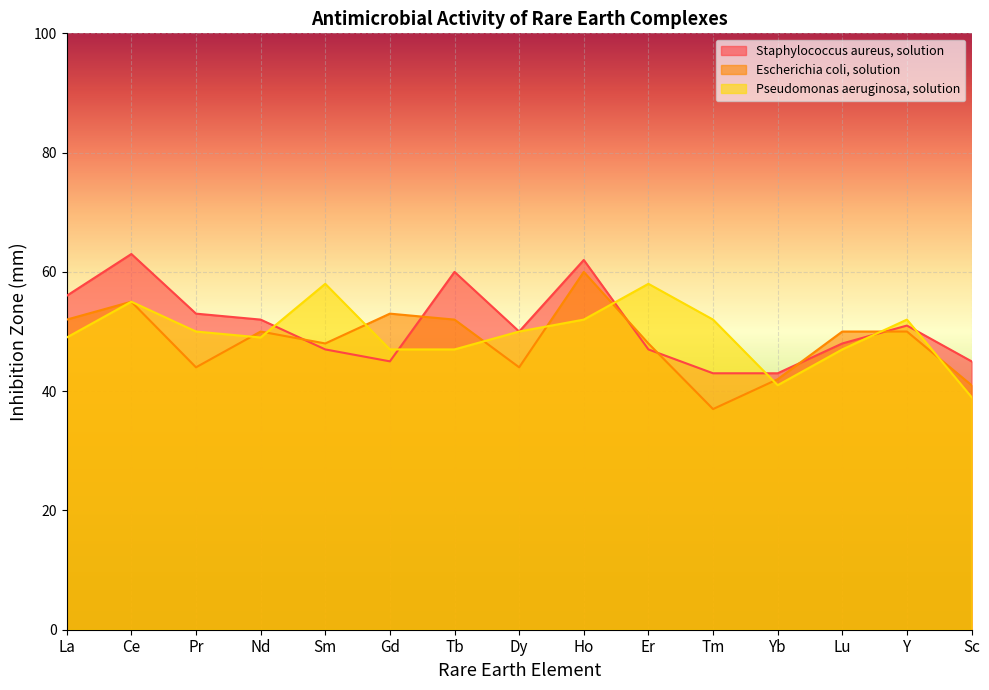

Which has a higher value, Gd or La?

La